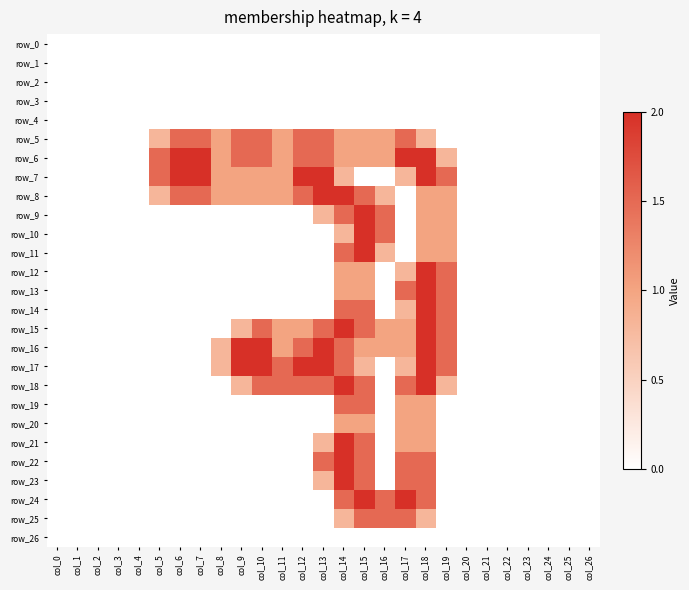

How many positive values does the row_24 series have?

5